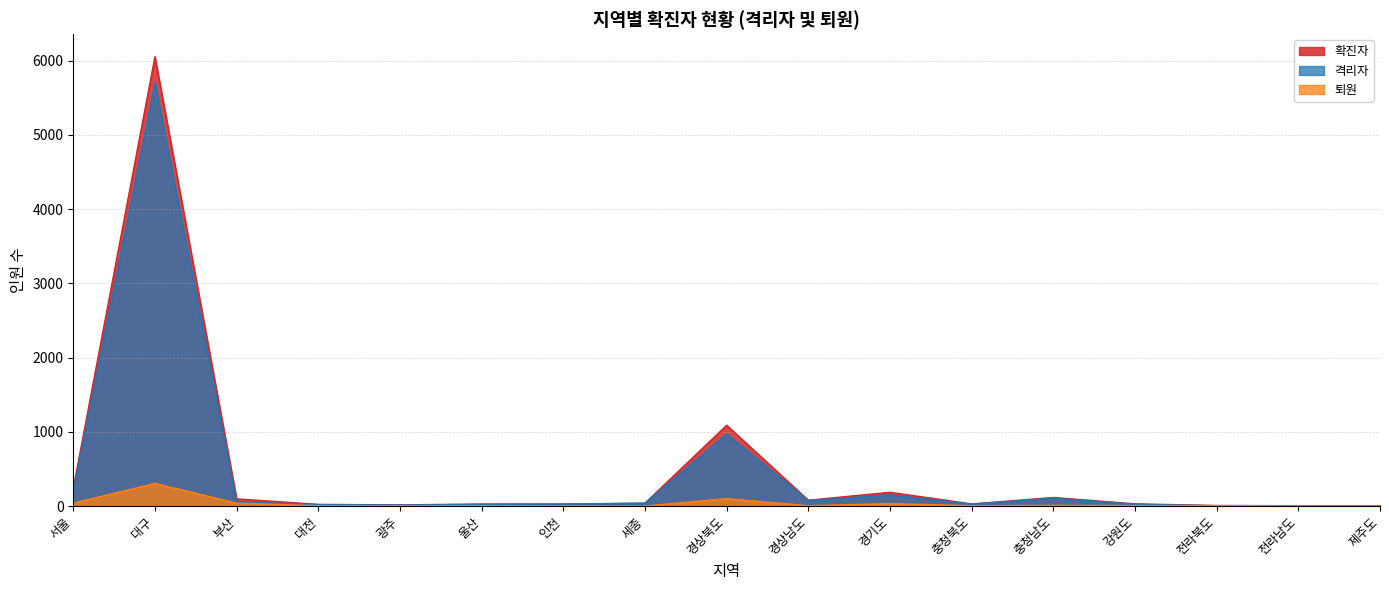

How many interior local valleys does the 격리자 series have?

3